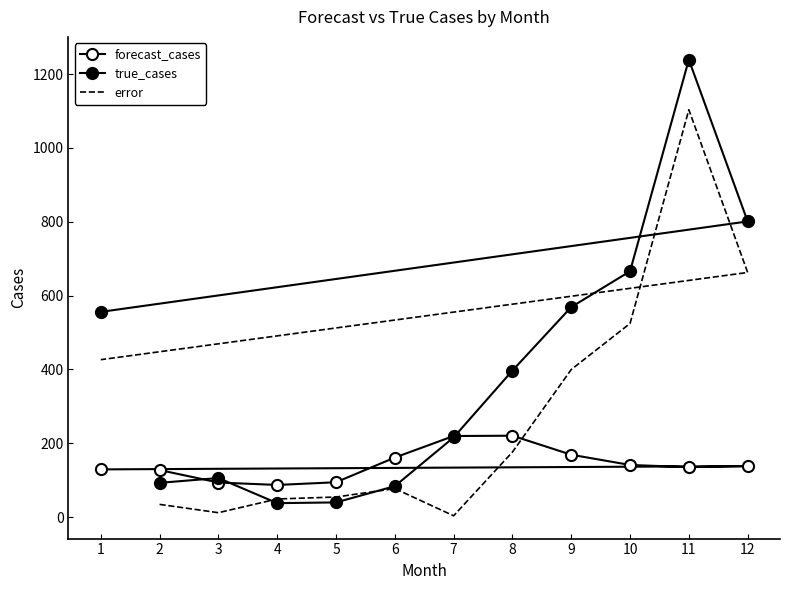

Rank the series by their average value, from highest to lowest.

true_cases, error, forecast_cases